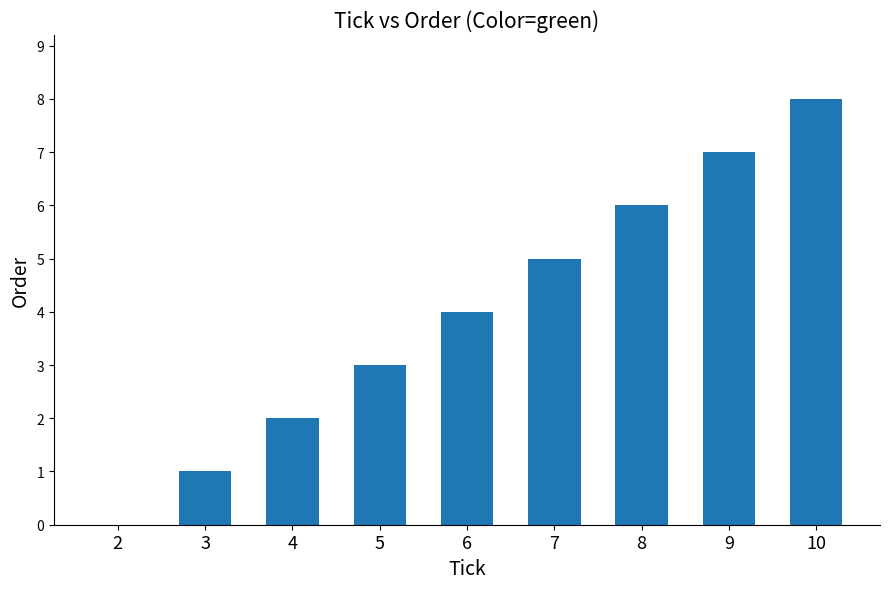

Reading right to left, transcribe all the data shown in this chart.

8	7	6	5	4	3	2	1	0